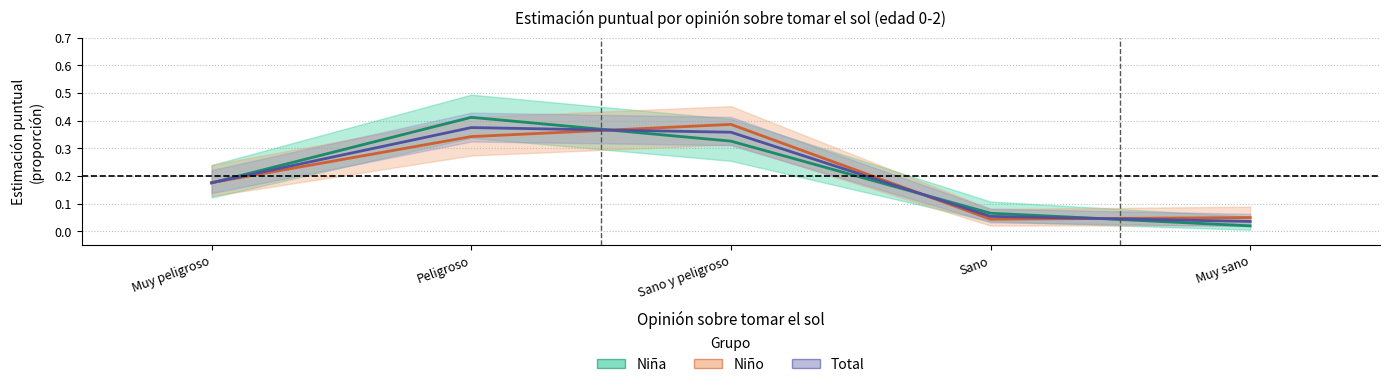

What is the label of the 4th point from the left?

Sano